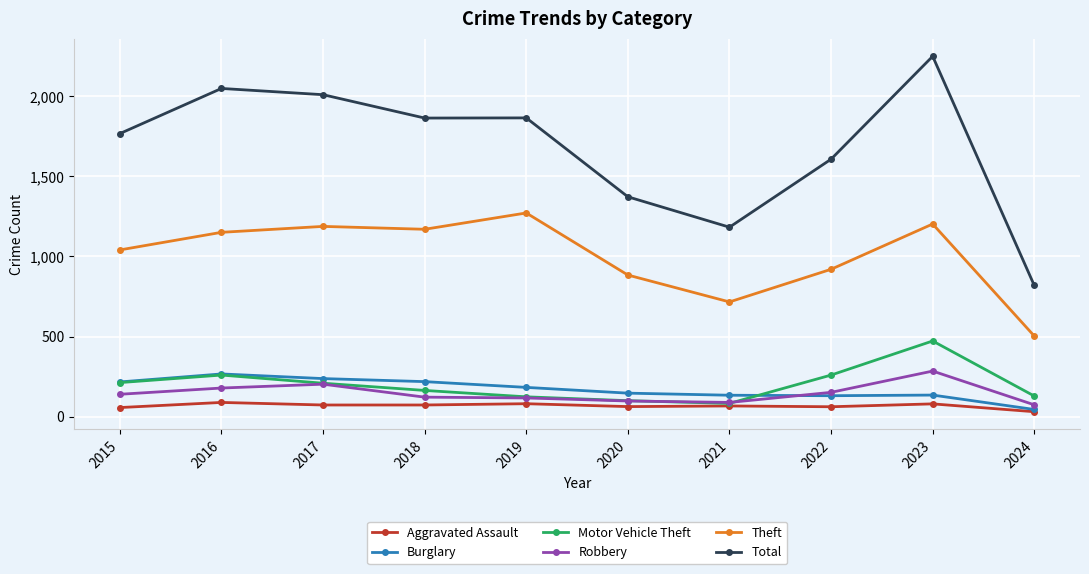

What is the sum of the Total values at 2016 and 2020?

3423